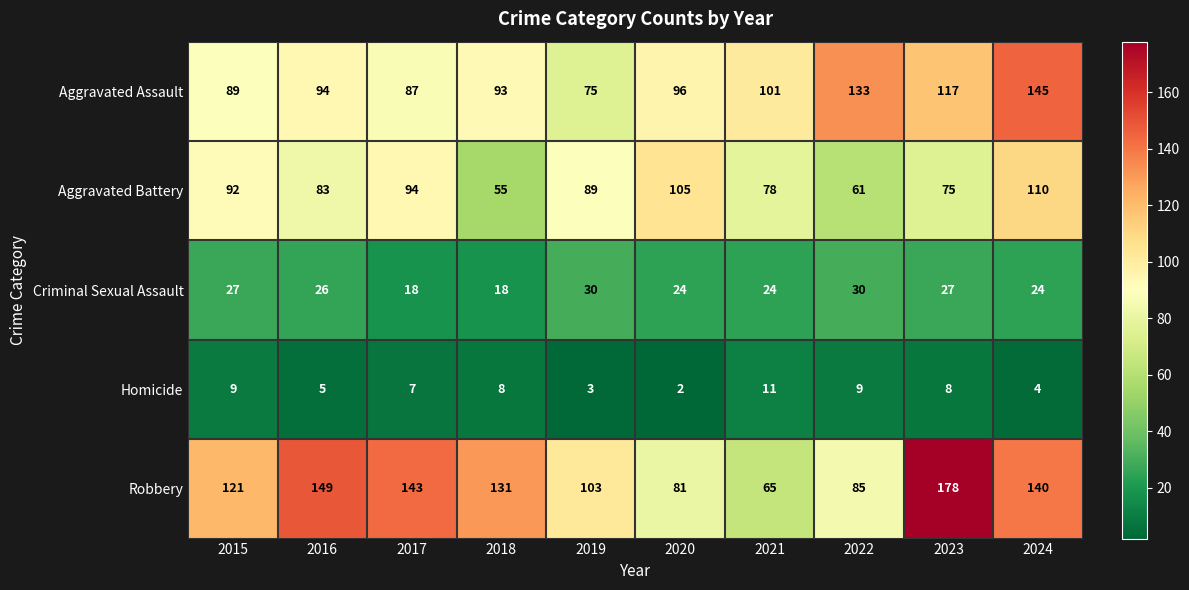

What is the difference between the maximum and minimum values in the Aggravated Assault series?

70